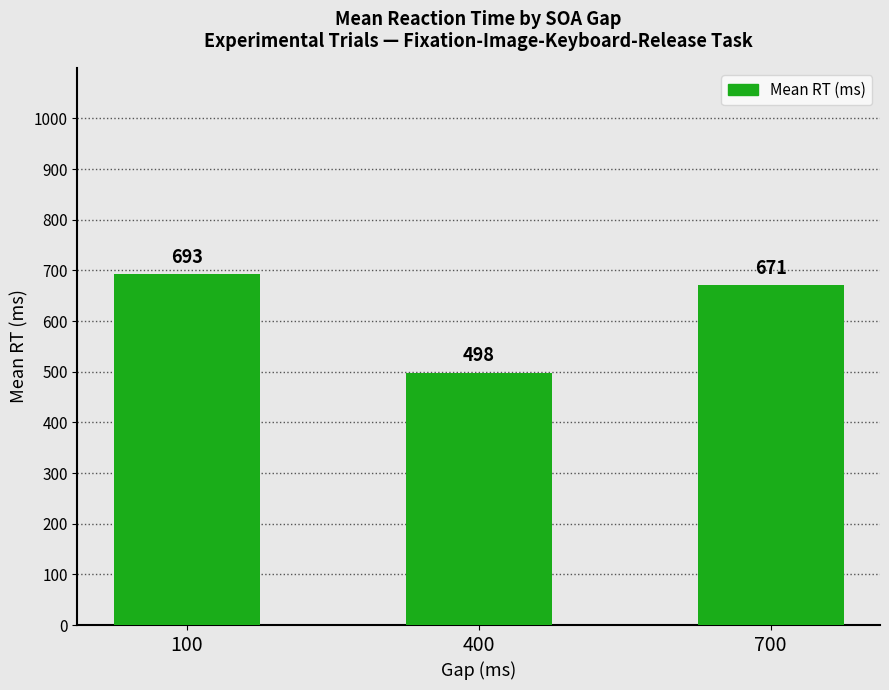

What is the value of the 2nd bar from the left?

498.0